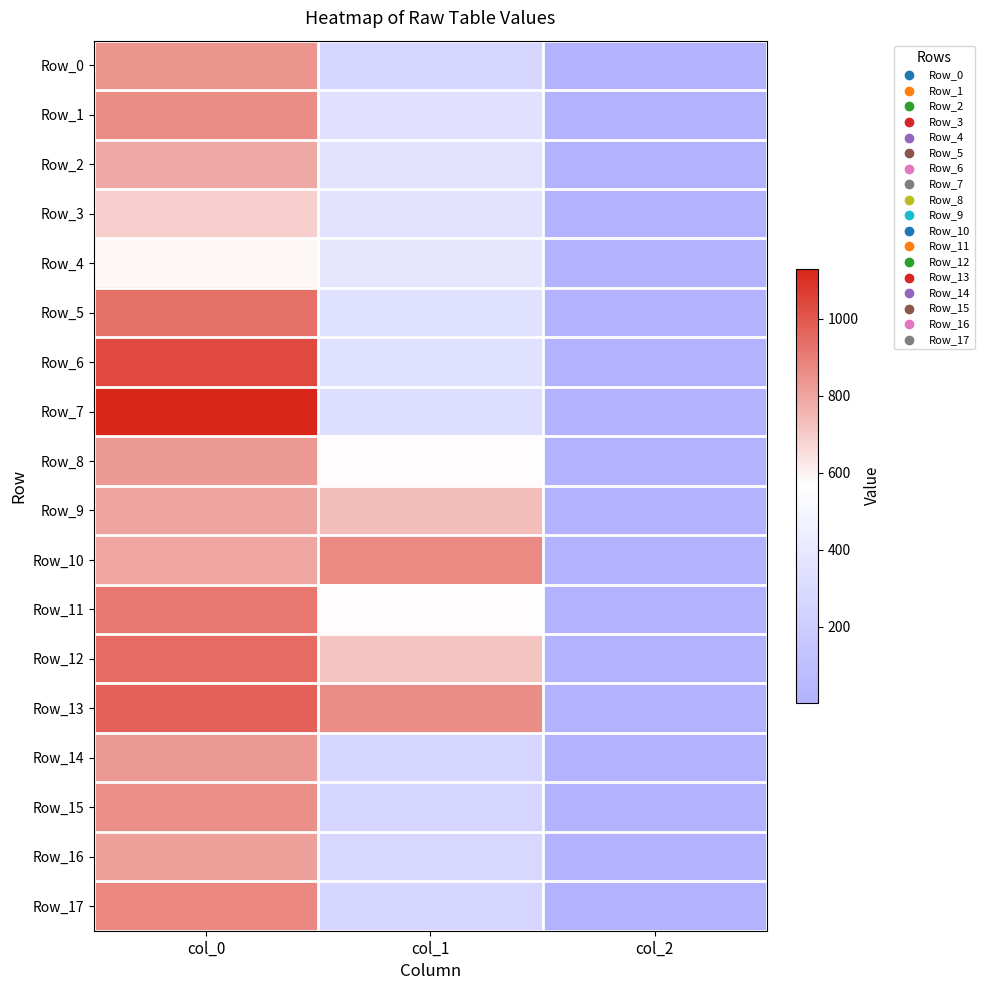

Which series has the largest range (max minus min)?

Row_7